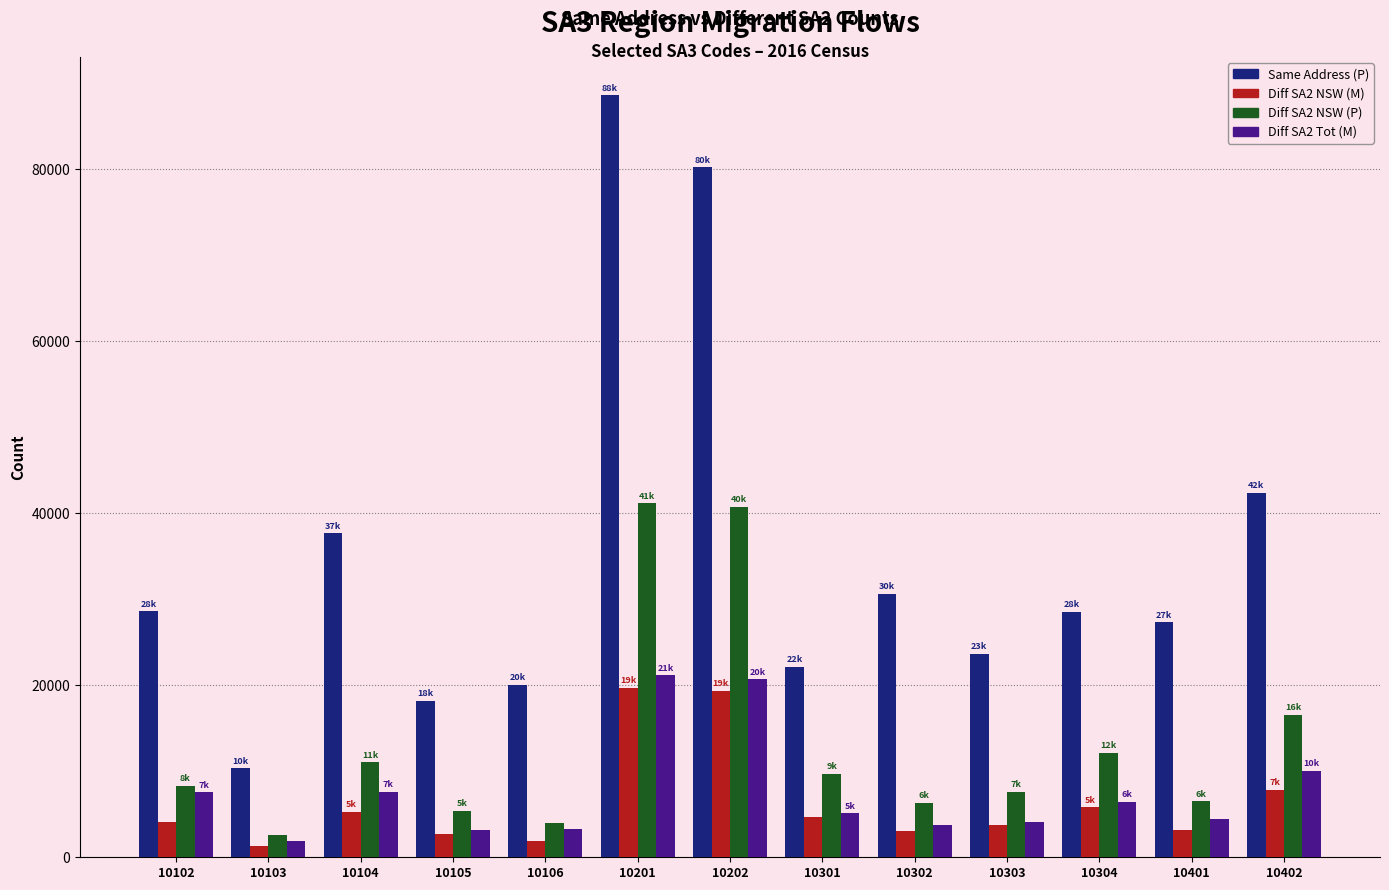

How many values in the Same Address (P) series are below 28553?

6